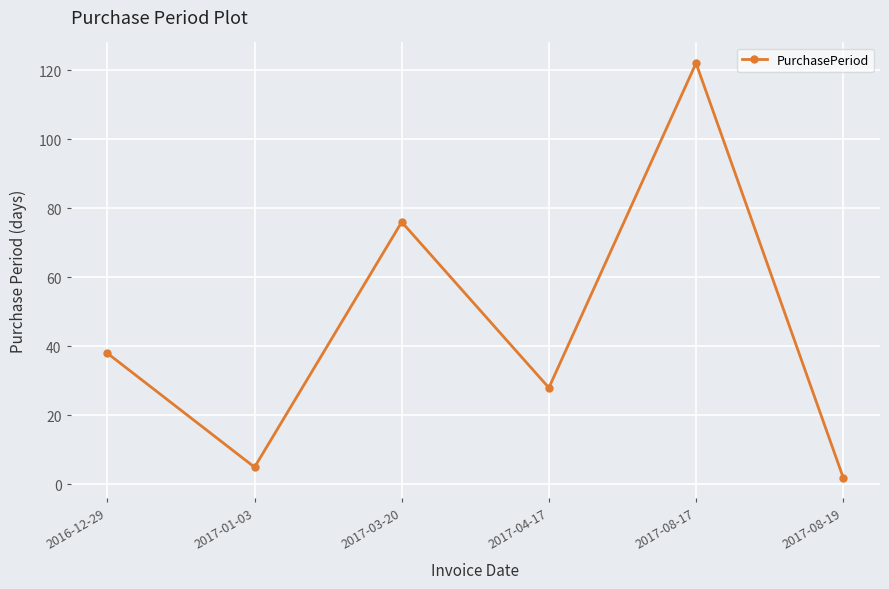

What is the average value?

45